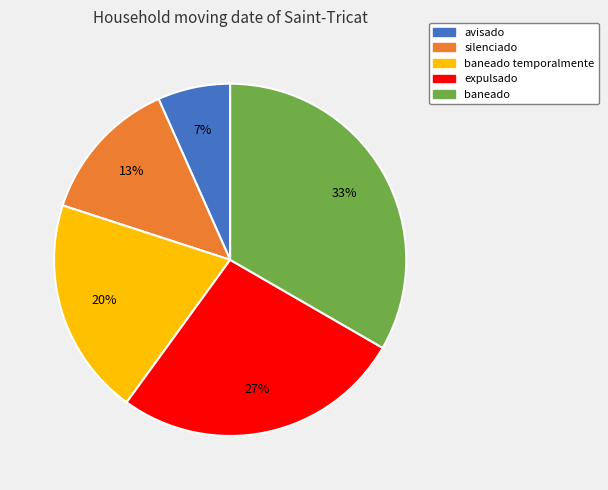

Approximately how many times larger is the value at expulsado compared to baneado?

0.8